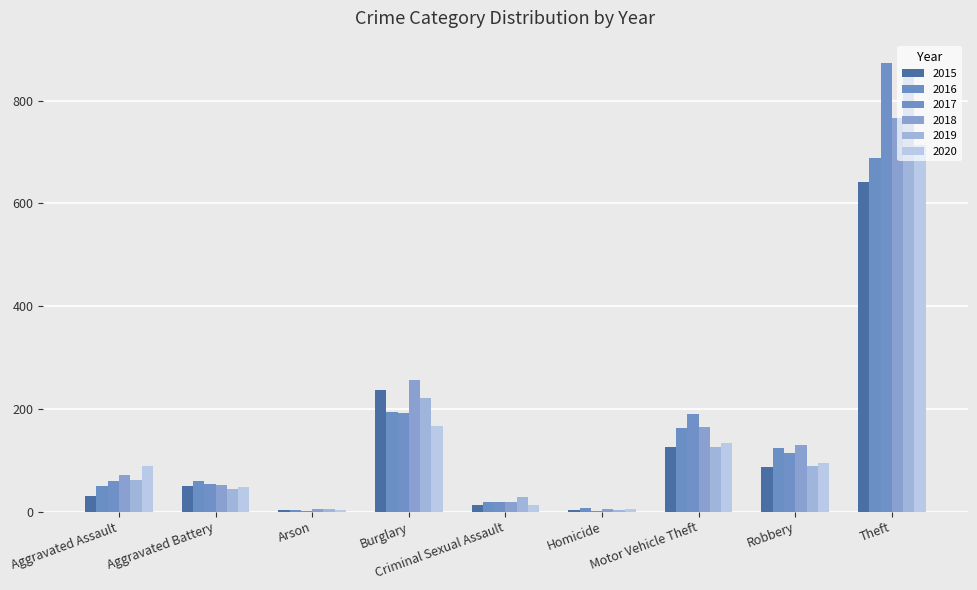

How many data points does each series have?

9